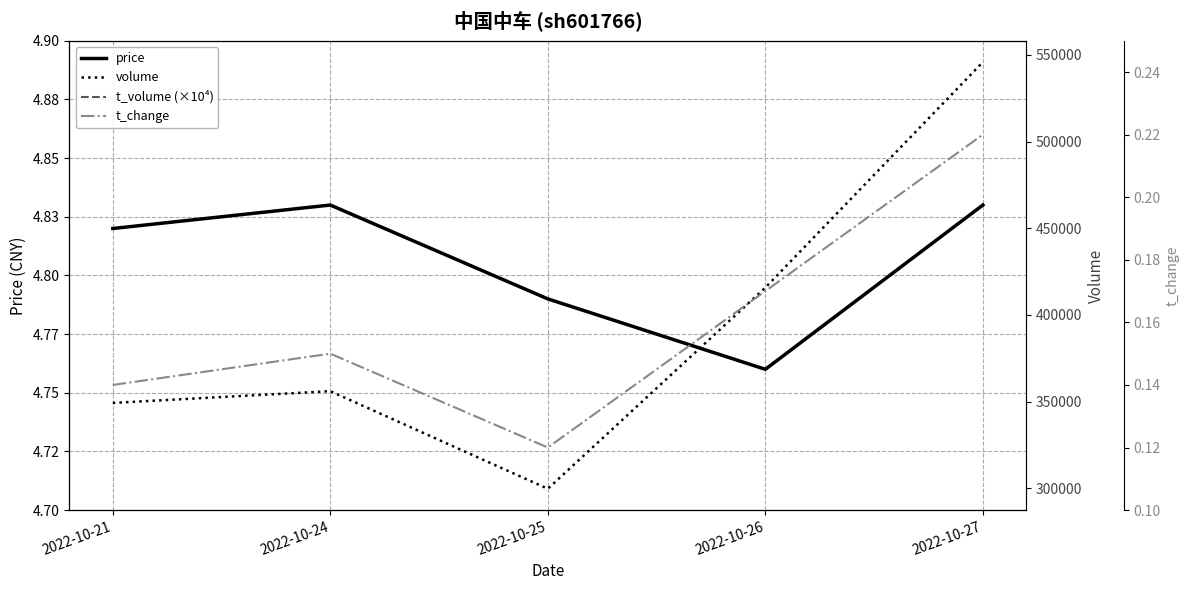

True or false: t_change and volume intersect in this chart.

False